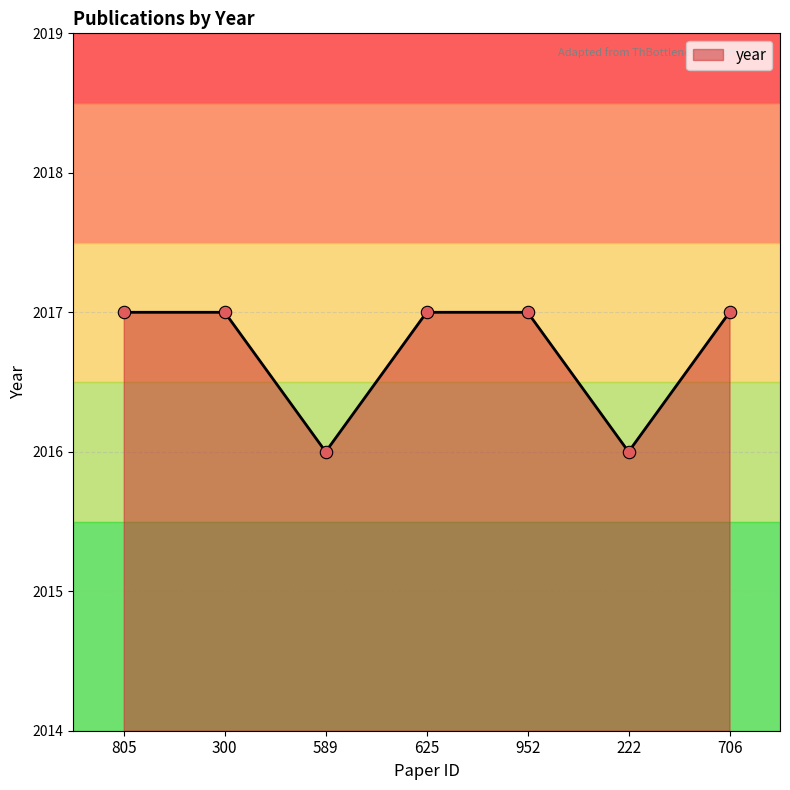

Approximately how many times larger is the value at 706 compared to 805?

1.0